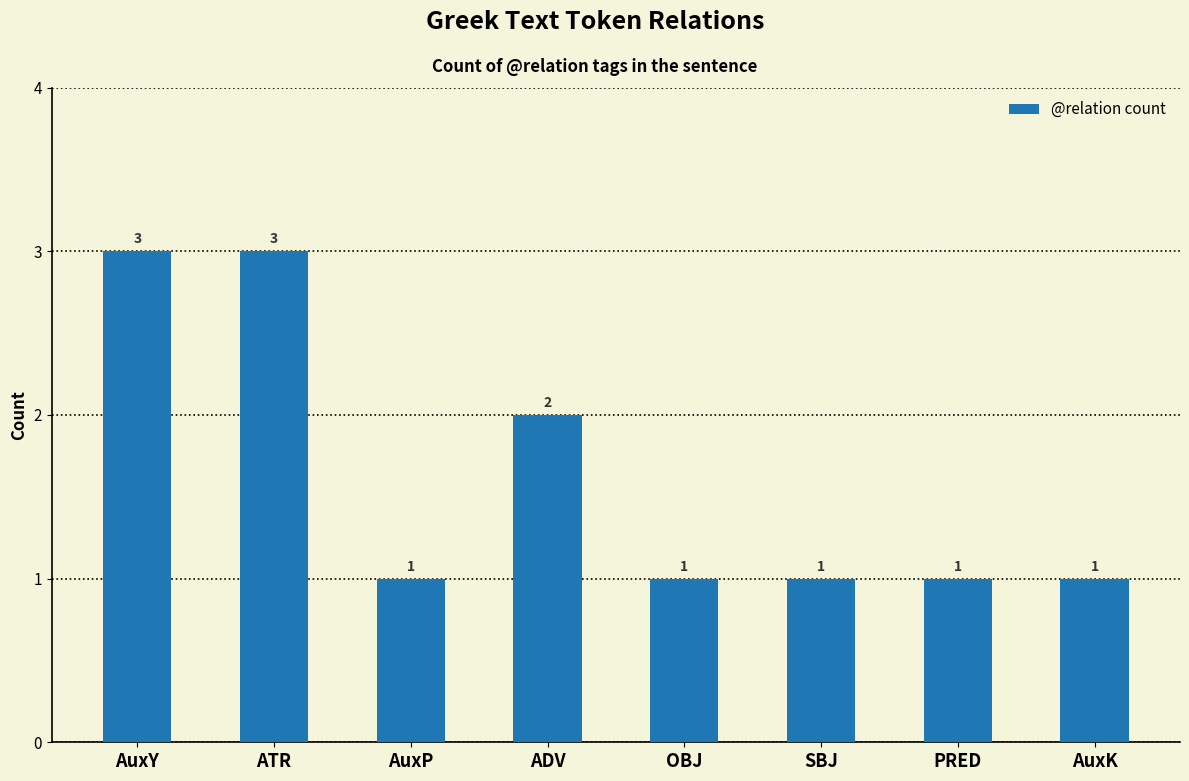

Reading left to right, list all the values displayed in this chart.

3	3	1	2	1	1	1	1